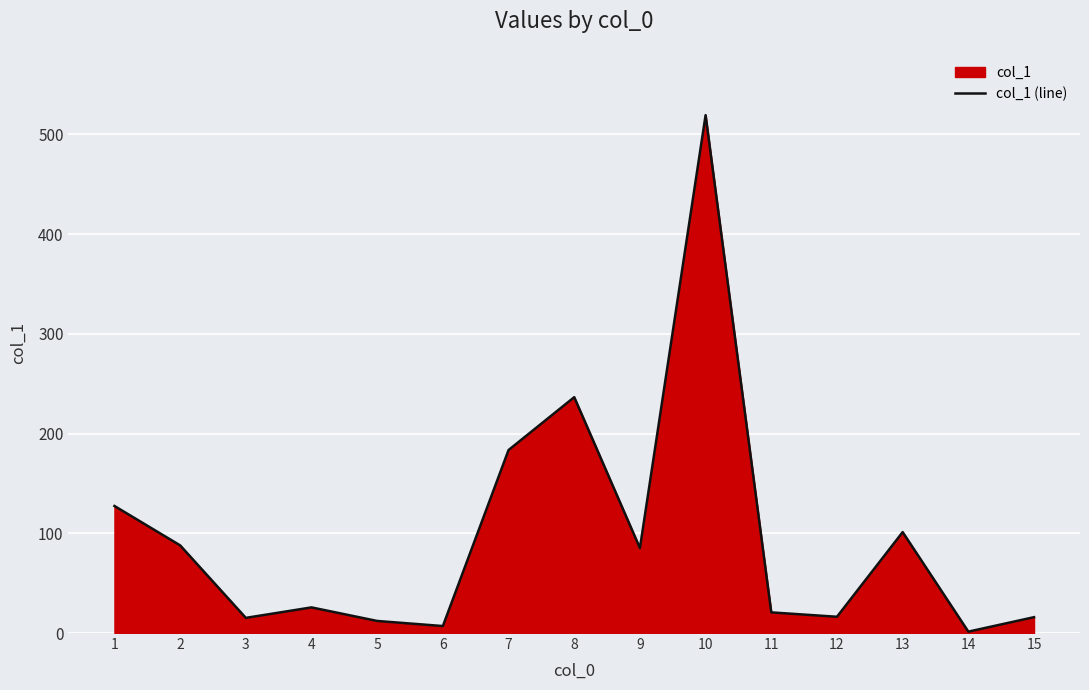

Is it true that the value at 8 is 414.4?

False